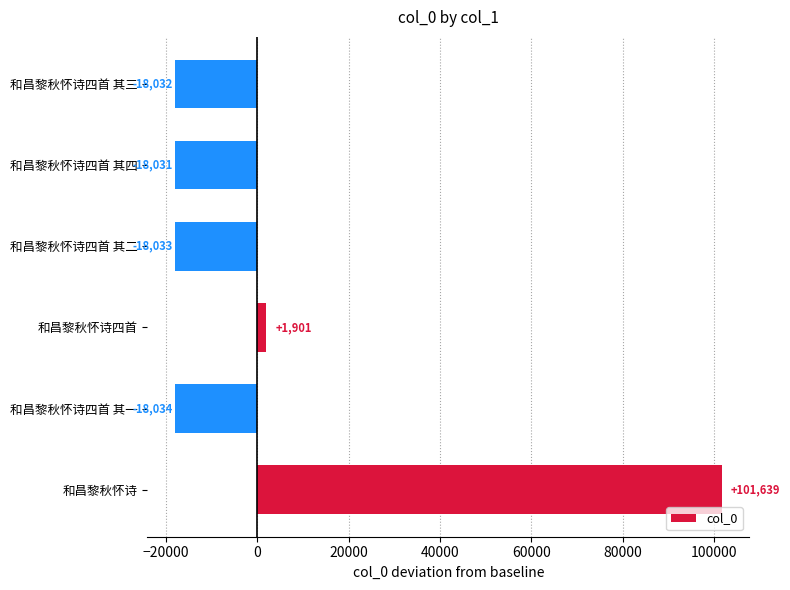

The chart shows a value of 101639 at 和昌黎秋怀诗. True or false?

True